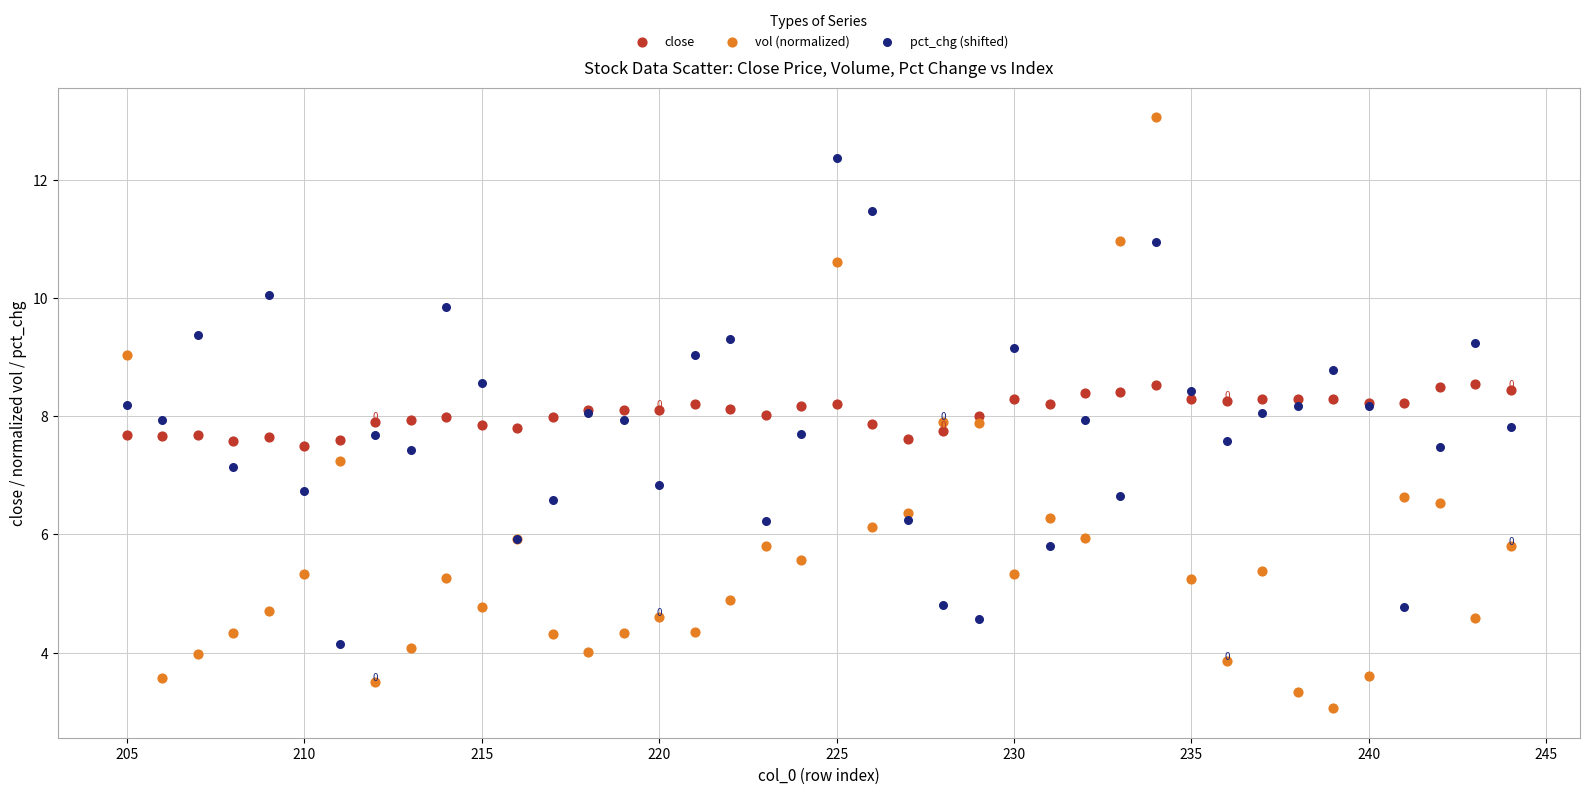

Which series reaches the maximum Y coordinate?

vol (normalized)